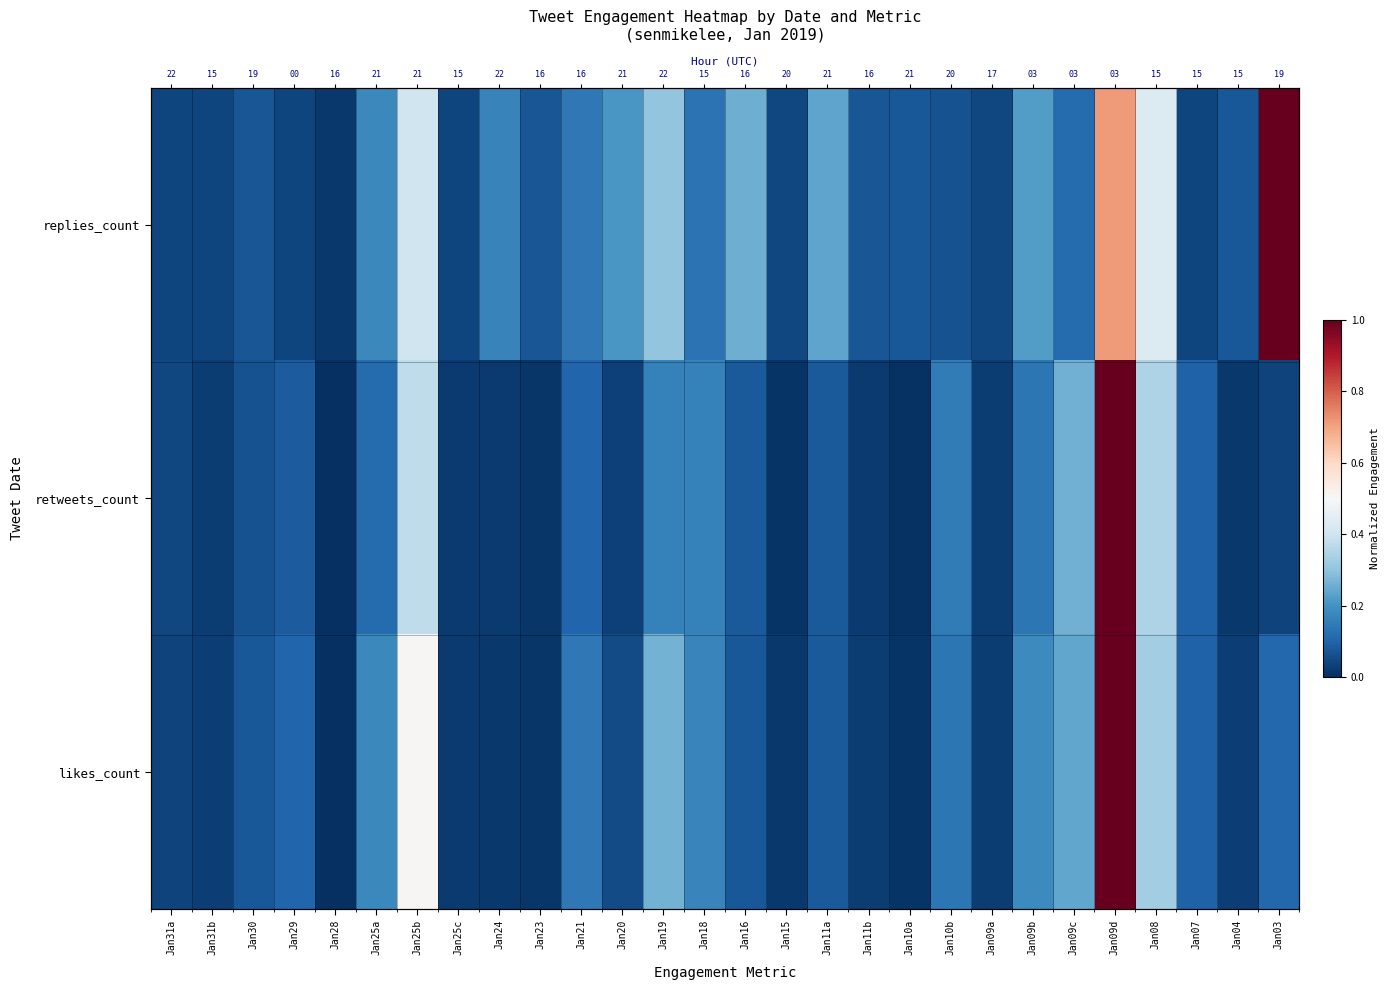

At which label does replies_count reach its minimum?

Jan28